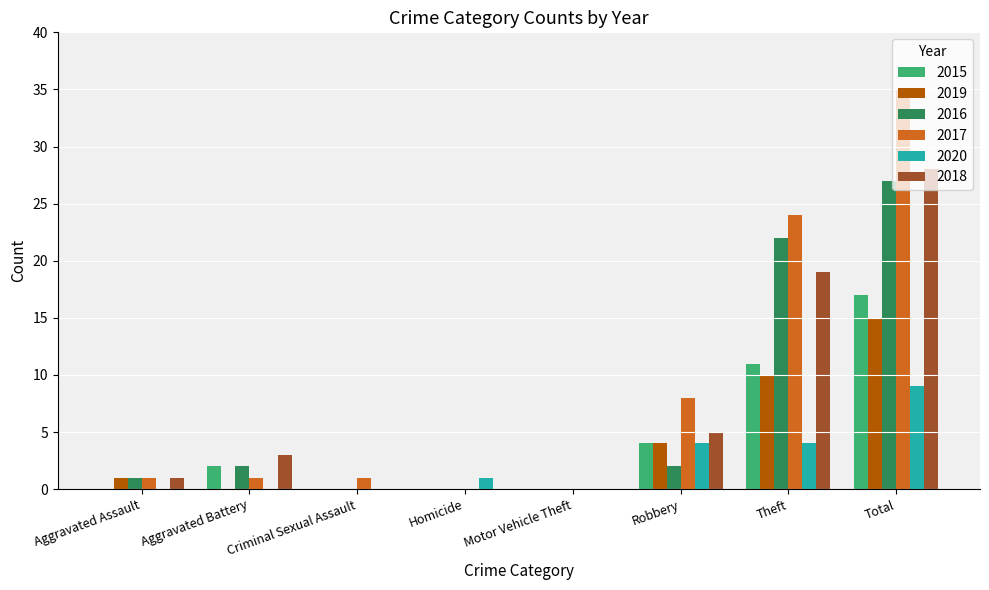

Reading left to right, transcribe all the data shown in this chart.

2015: 0	2	0	0	0	4	11	17
2019: 1	0	0	0	0	4	10	15
2016: 1	2	0	0	0	2	22	27
2017: 1	1	1	0	0	8	24	35
2020: 0	0	0	1	0	4	4	9
2018: 1	3	0	0	0	5	19	28